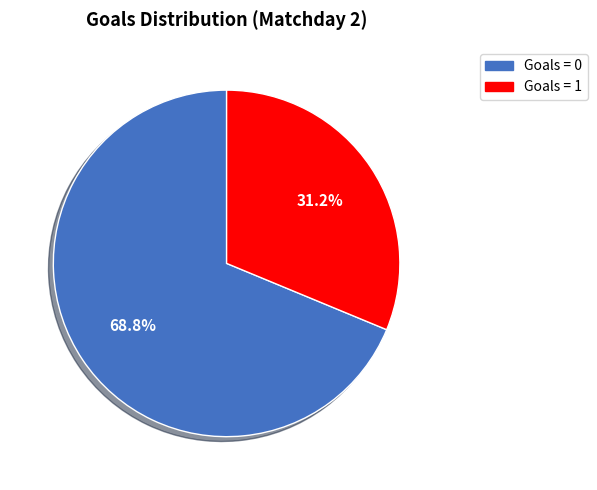

What is the total percentage of Goals = 0 and Goals = 1?

100.0%